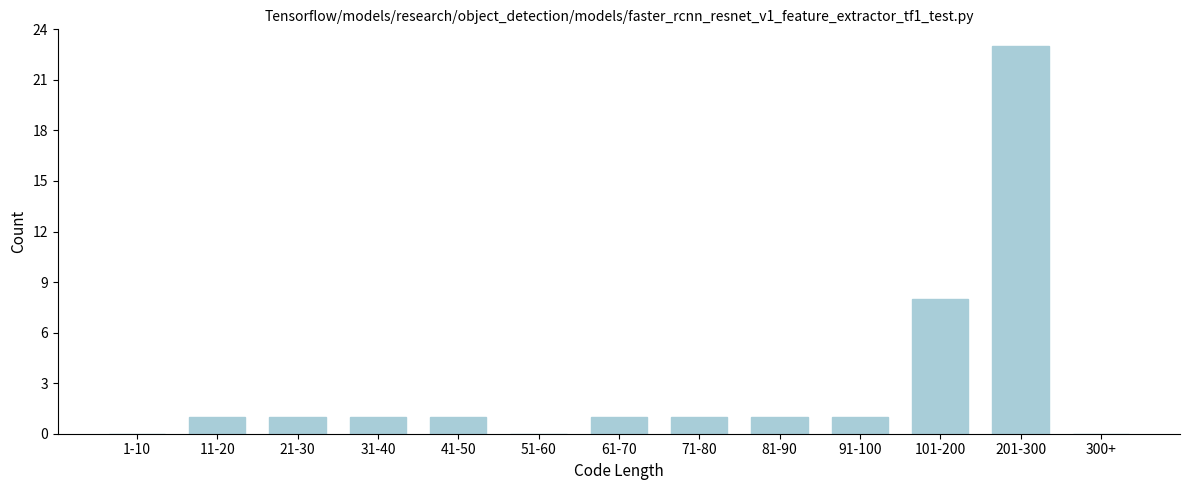

Reading left to right, extract all data points from this chart.

1-10=0	11-20=1	21-30=1	31-40=1	41-50=1	51-60=0	61-70=1	71-80=1	81-90=1	91-100=1	101-200=8	201-300=23	300+=0